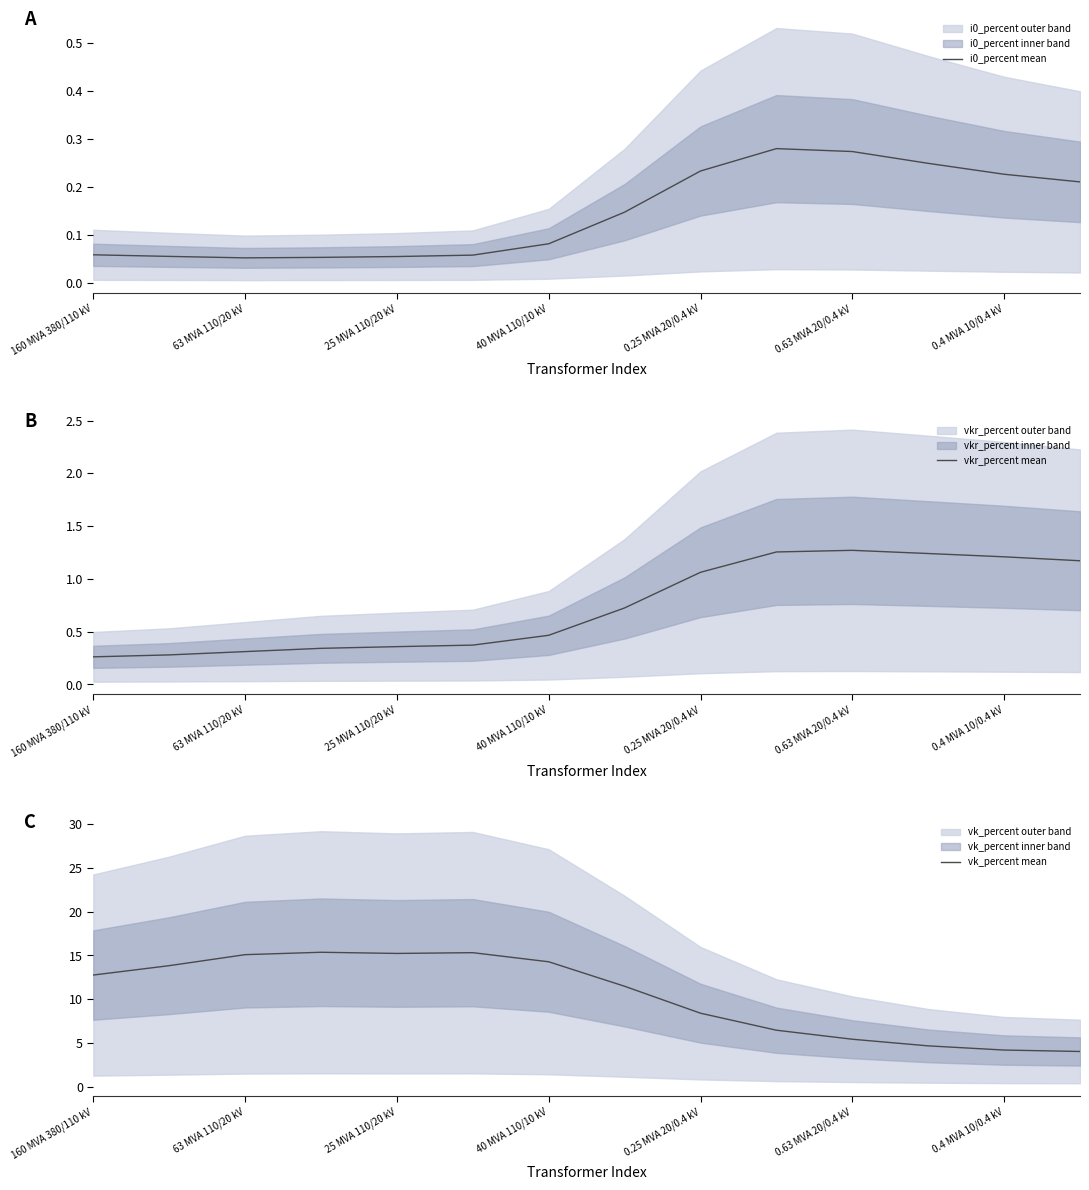

Is it true that vkr_percent mean equals 0.3 at 63 MVA 110/20 kV?

True